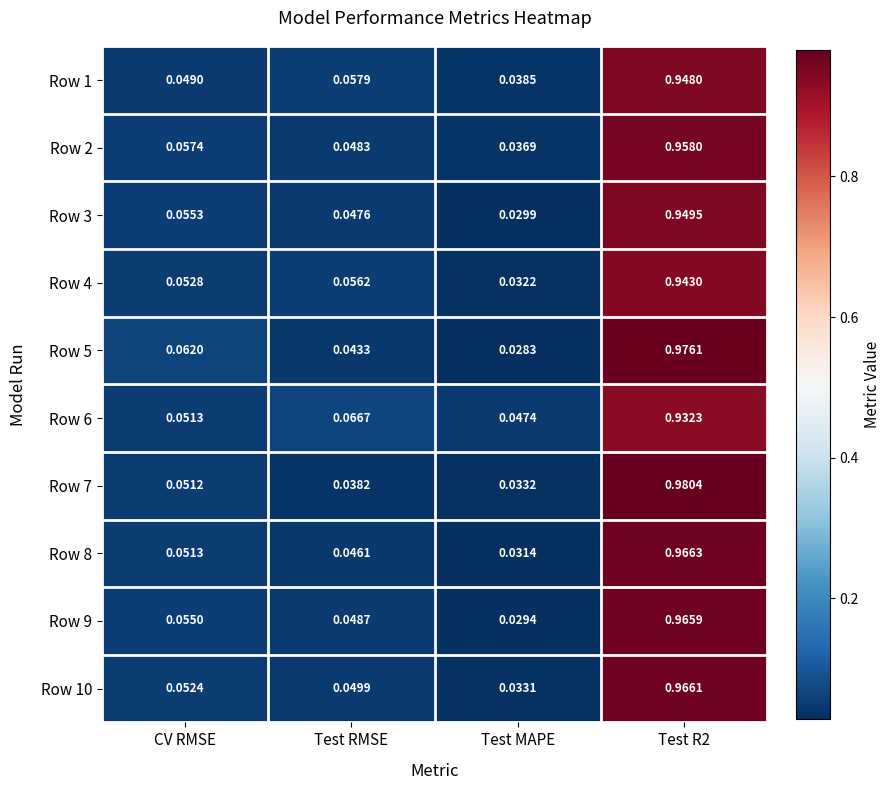

Which category has the lowest value in the Row 8 series?

Test MAPE